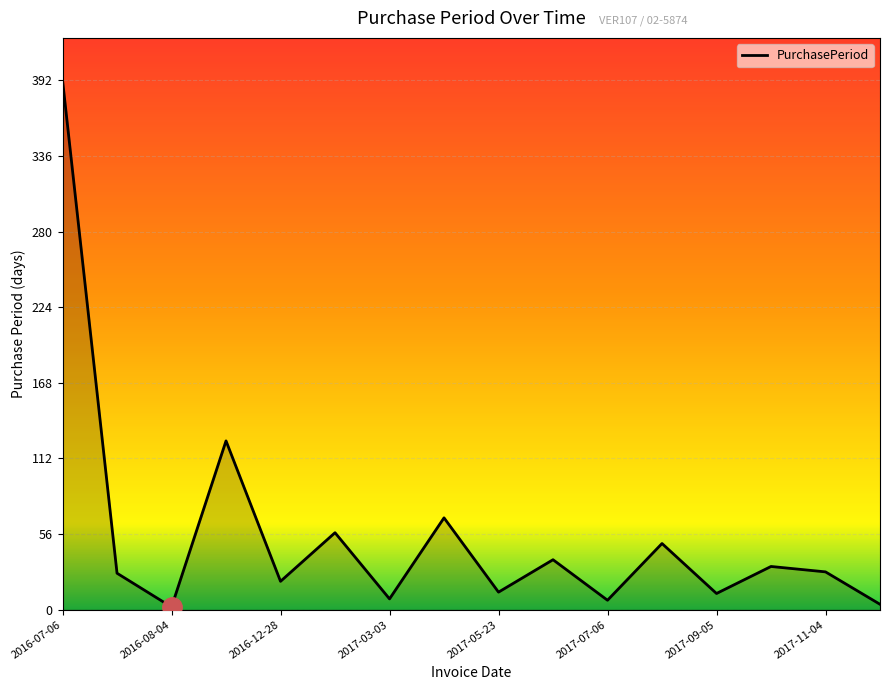

What is the maximum value shown in the chart?

392